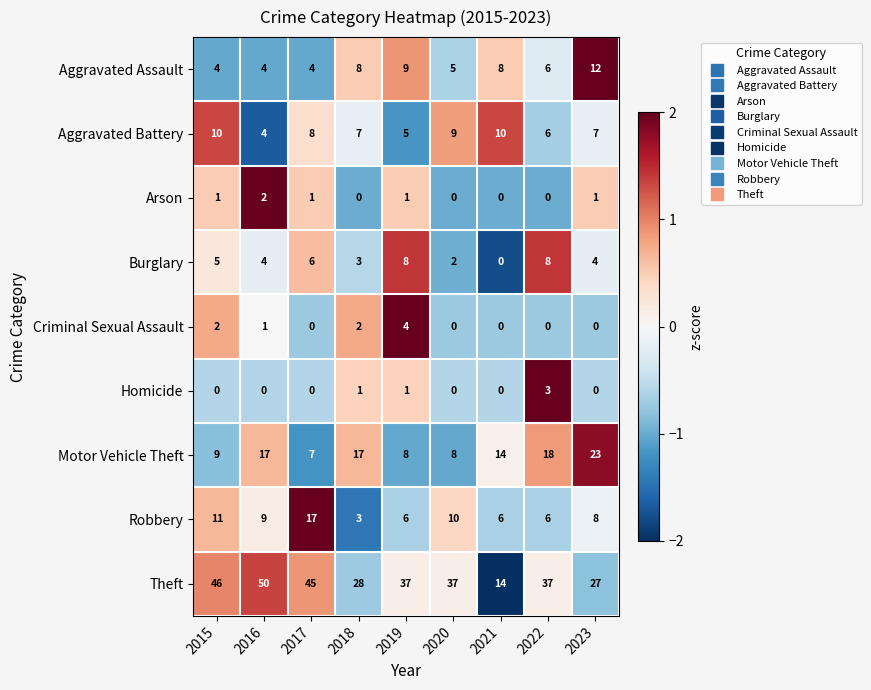

List the series in order of their peak value, highest first.

Theft, Motor Vehicle Theft, Robbery, Aggravated Assault, Aggravated Battery, Burglary, Criminal Sexual Assault, Homicide, Arson